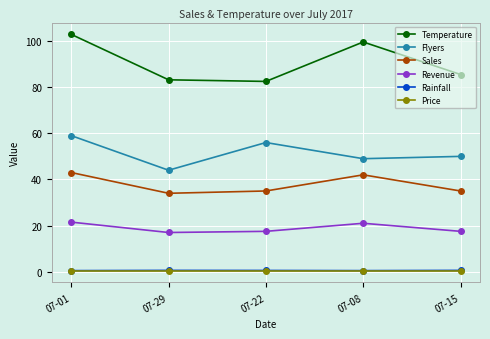

What is the difference between the Sales values at 07-29 and 07-22?

1.0